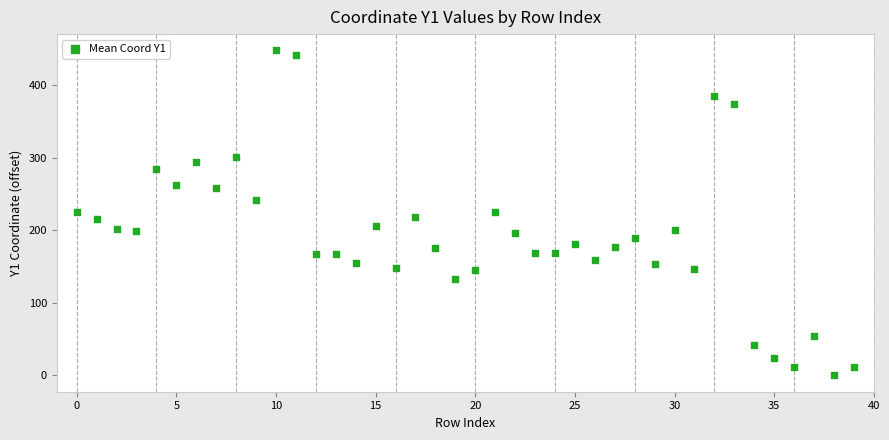

What is the range of Y values (max minus min)?

447.8